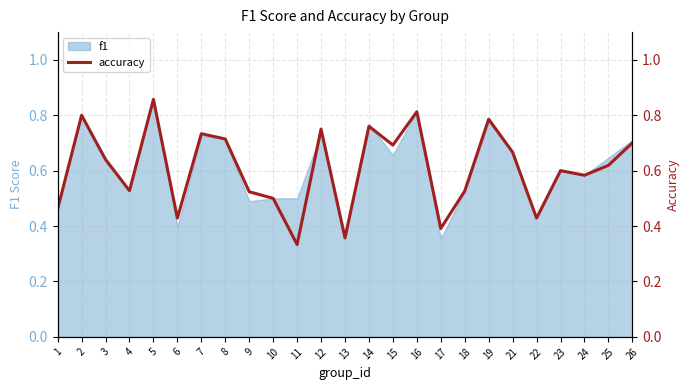

The f1 series shows 0.9 at 18. True or false?

False